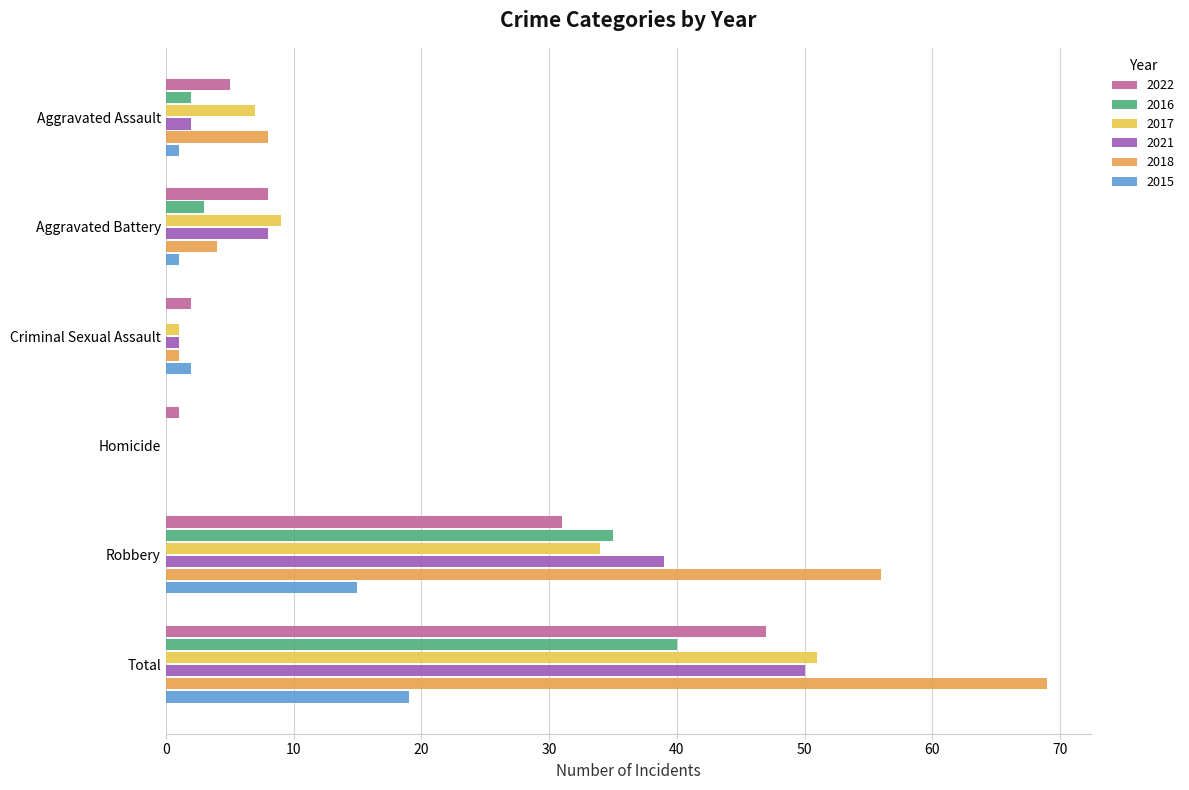

Which series has the largest range (max minus min)?

2018